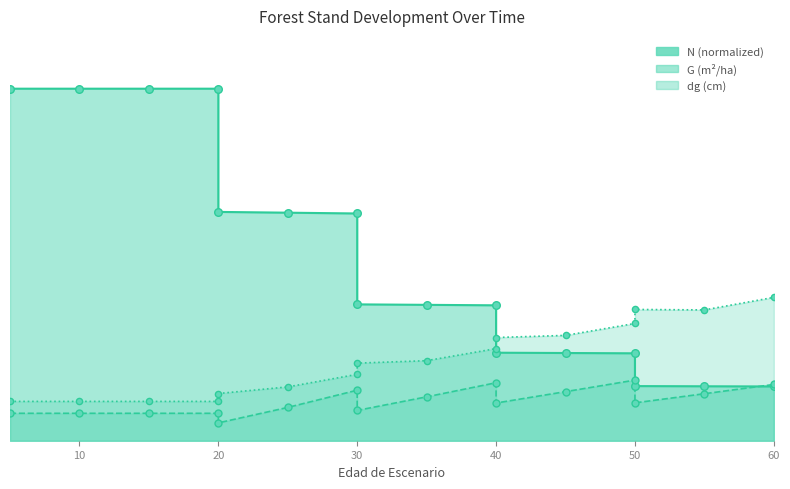

Which series contains the highest Y value?

N